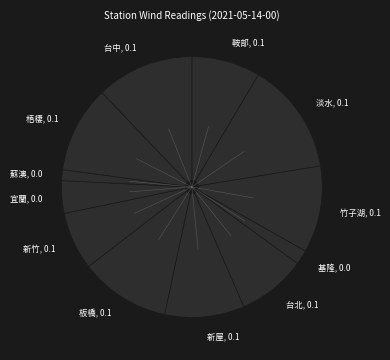

The 宜蘭 slice represents 4% of the pie. True or false?

True